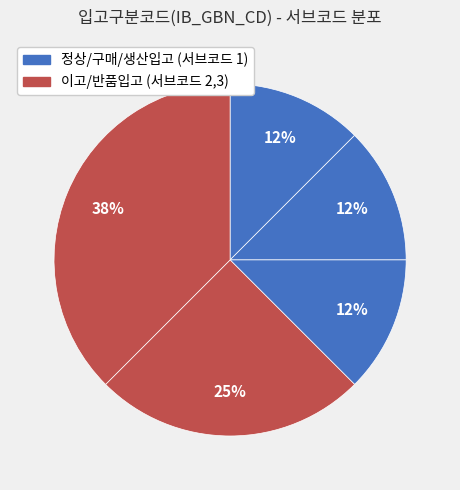

Which category has the smallest portion of the pie?

정상입고